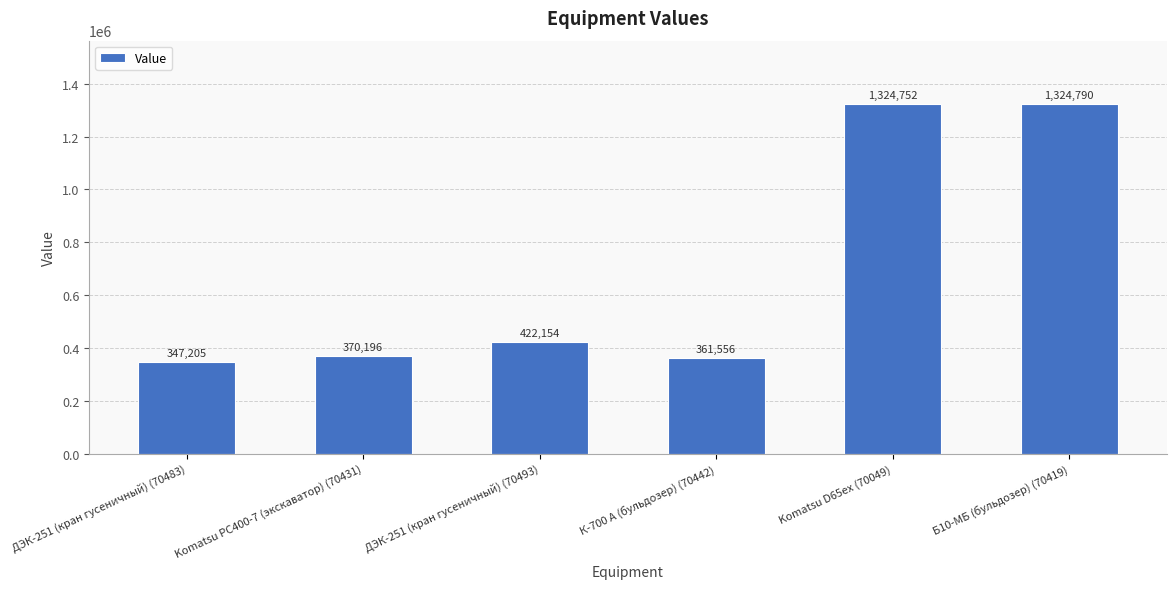

How many data points does each series have?

6